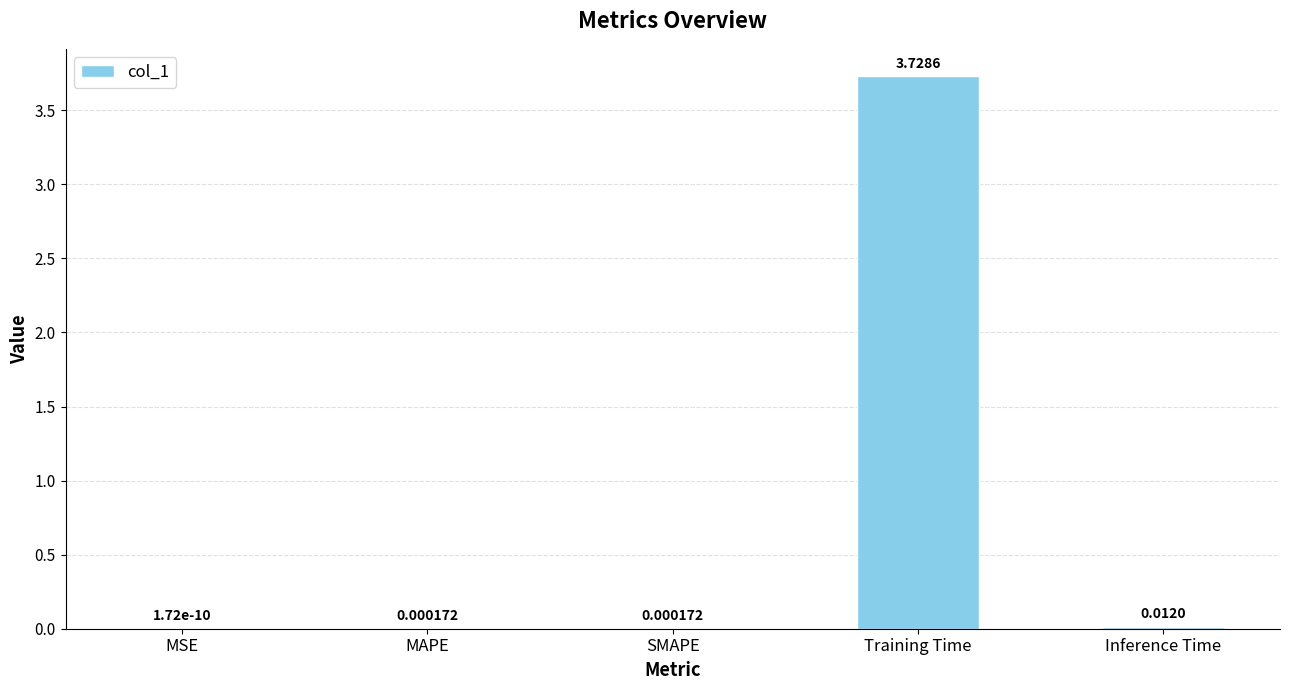

Is it true that the value at Inference Time is 0.0?

True